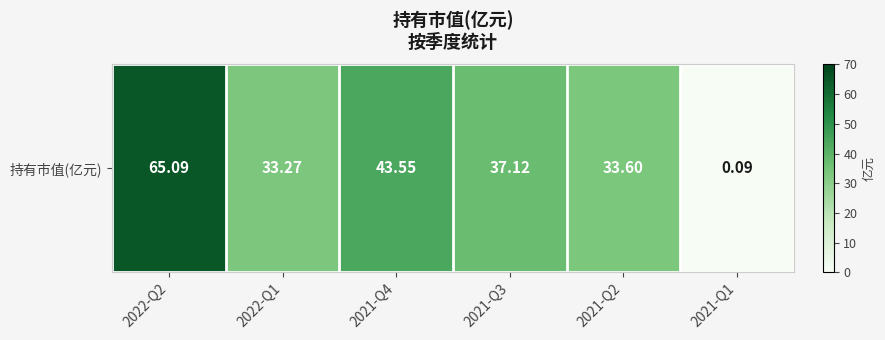

The value at 2022-Q2 is 65.1. True or false?

True